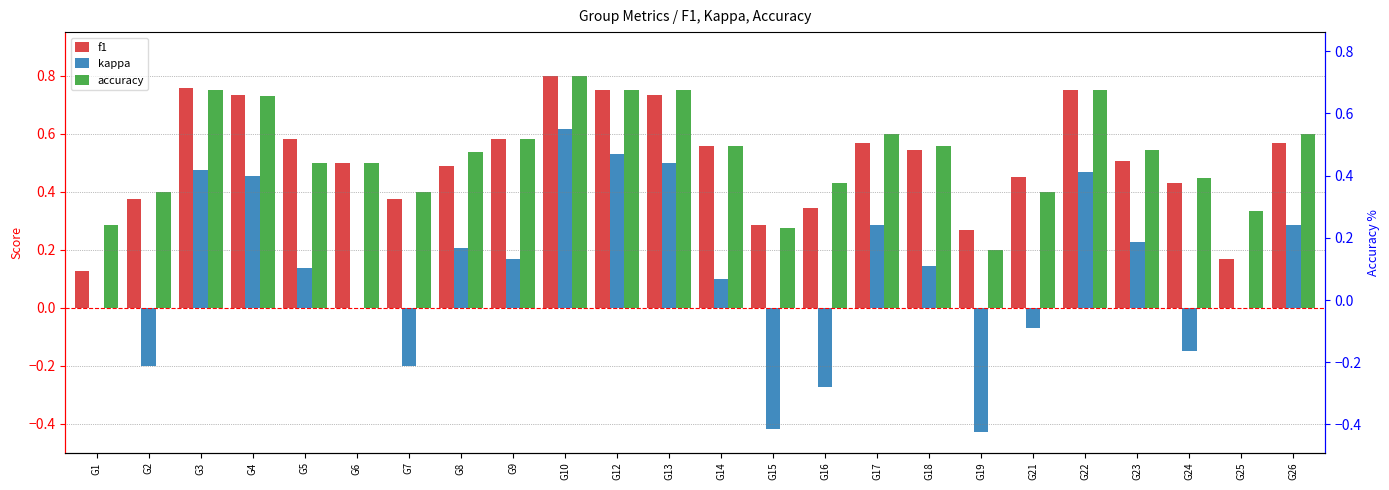

What is the difference between the highest and lowest values at G1?

0.3